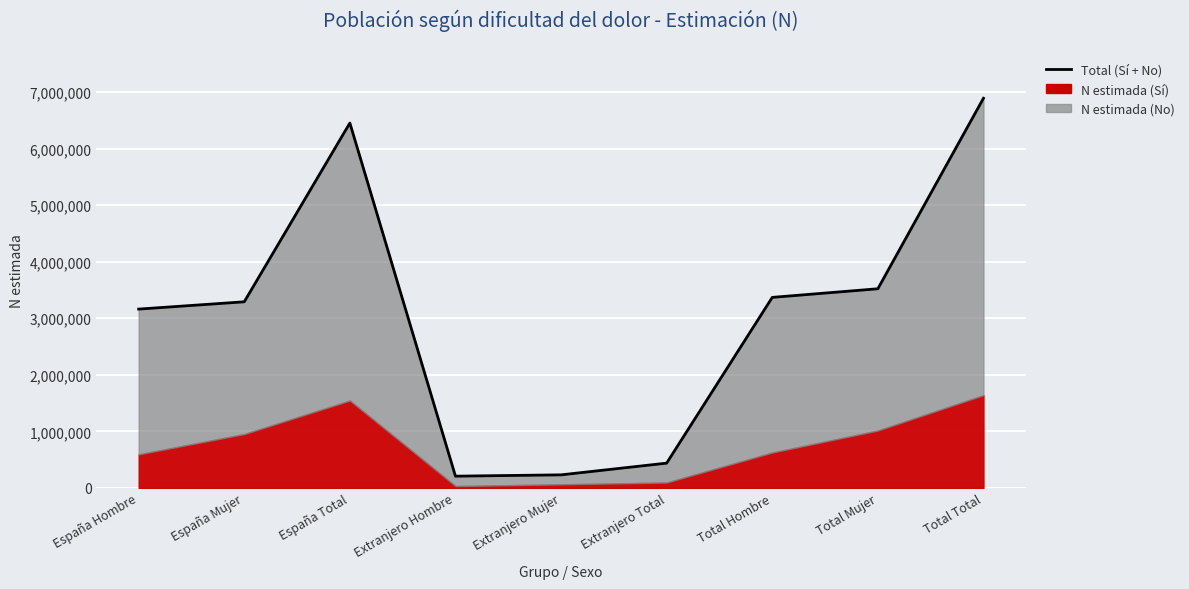

The chart shows a value of 683004 at Total Hombre. True or false?

False